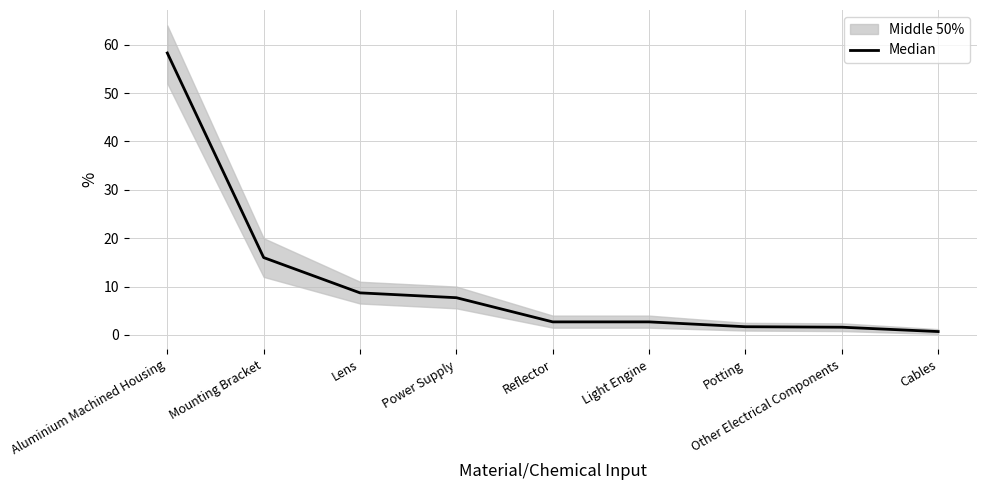

List the labels in order of value, largest first.

Aluminium Machined Housing, Mounting Bracket, Lens, Power Supply, Reflector, Light Engine, Potting, Other Electrical Components, Cables